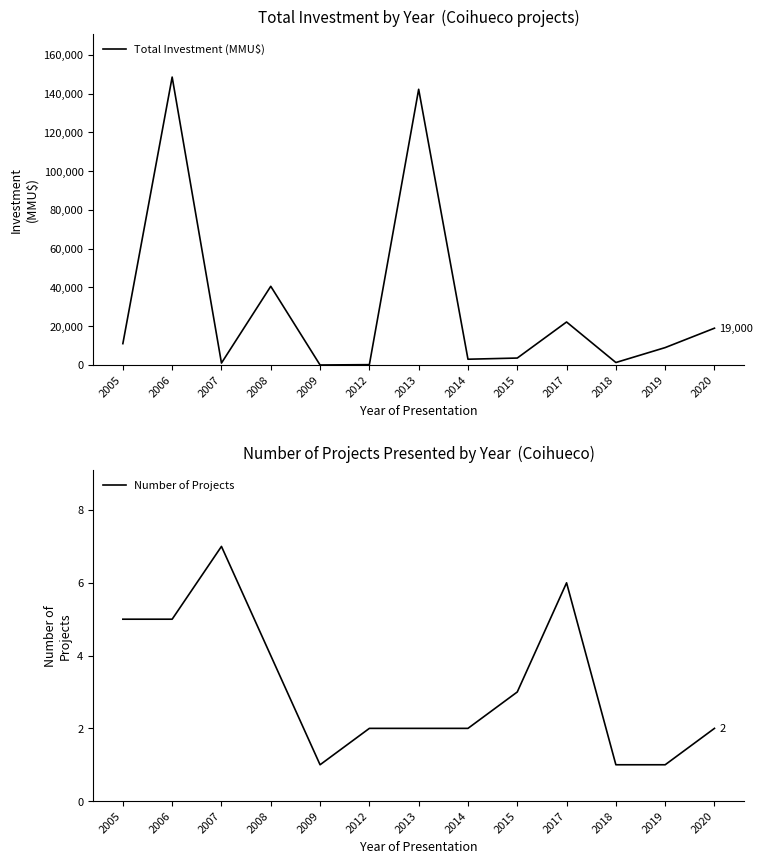

Which has a higher value, 2005 or 2007?

2005